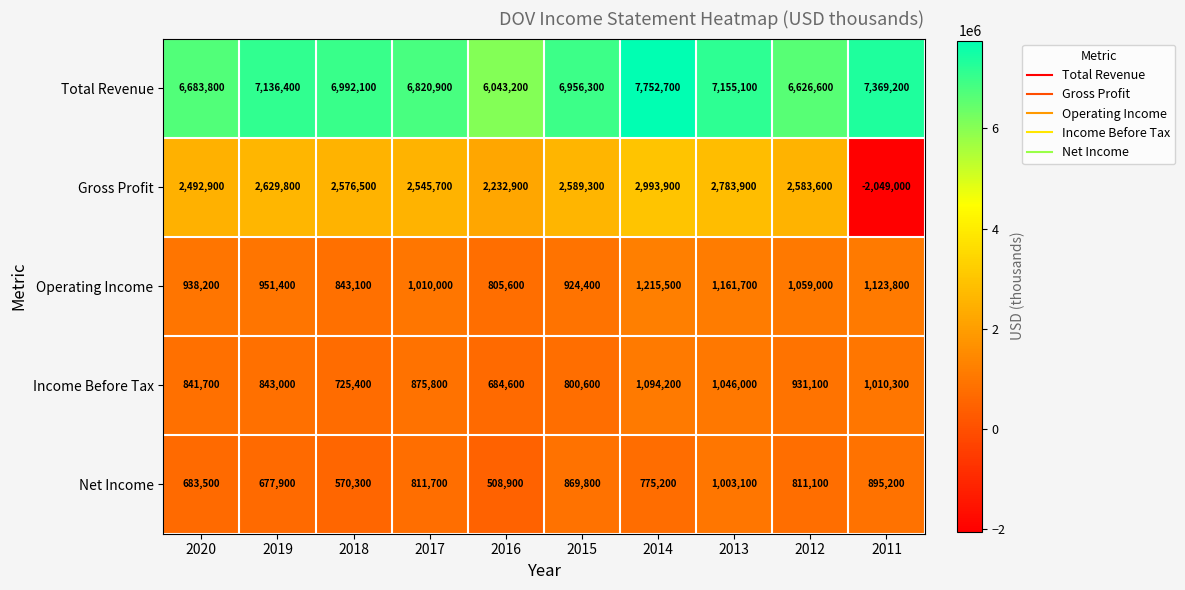

The Net Income series shows 895200 at 2011. True or false?

True